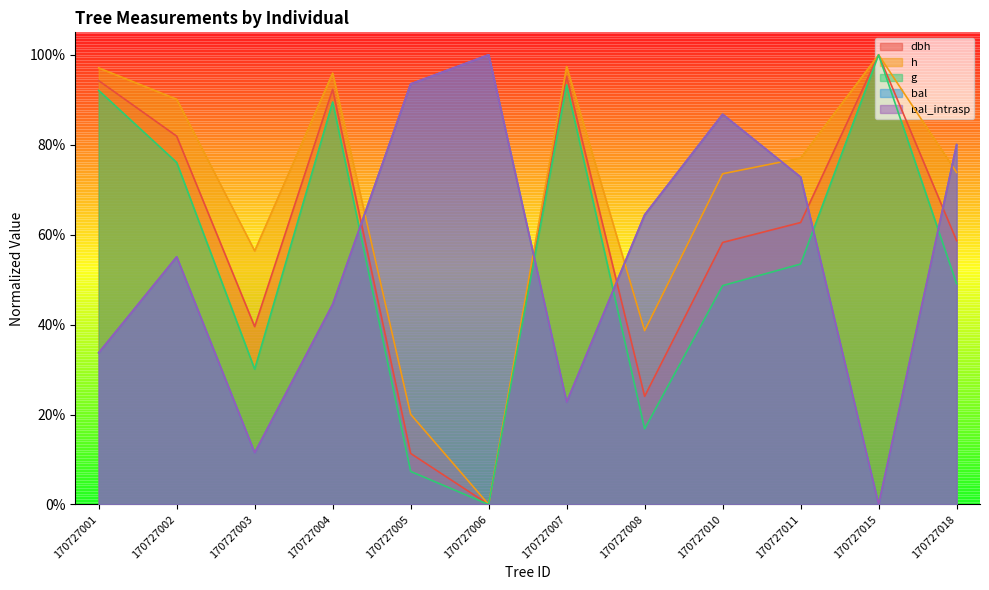

In g, how many points are higher than both neighbors (excluding endpoints)?

3